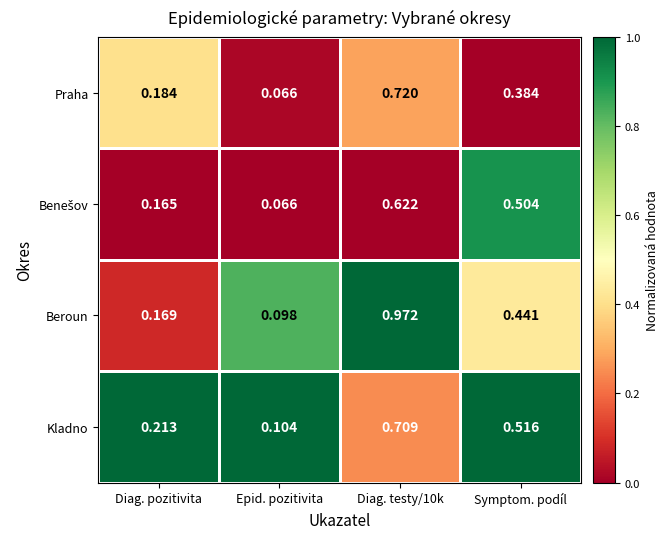

At which label does Praha reach its minimum?

Epid. pozitivita